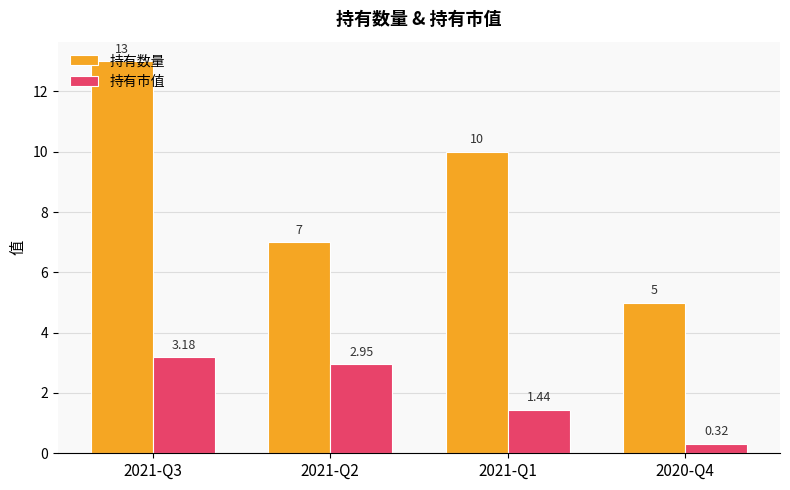

Is the value of 持有数量 at 2021-Q1 greater than the value of 持有市值 at 2021-Q1?

Yes